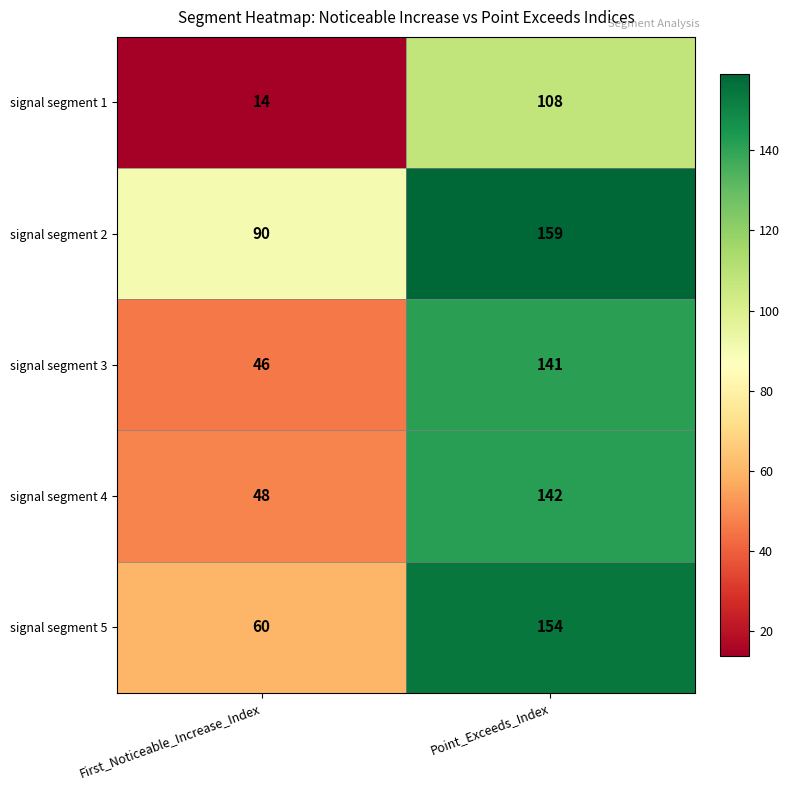

Between First_Noticeable_Increase_Index and Point_Exceeds_Index, which series saw the biggest shift?

signal segment 3